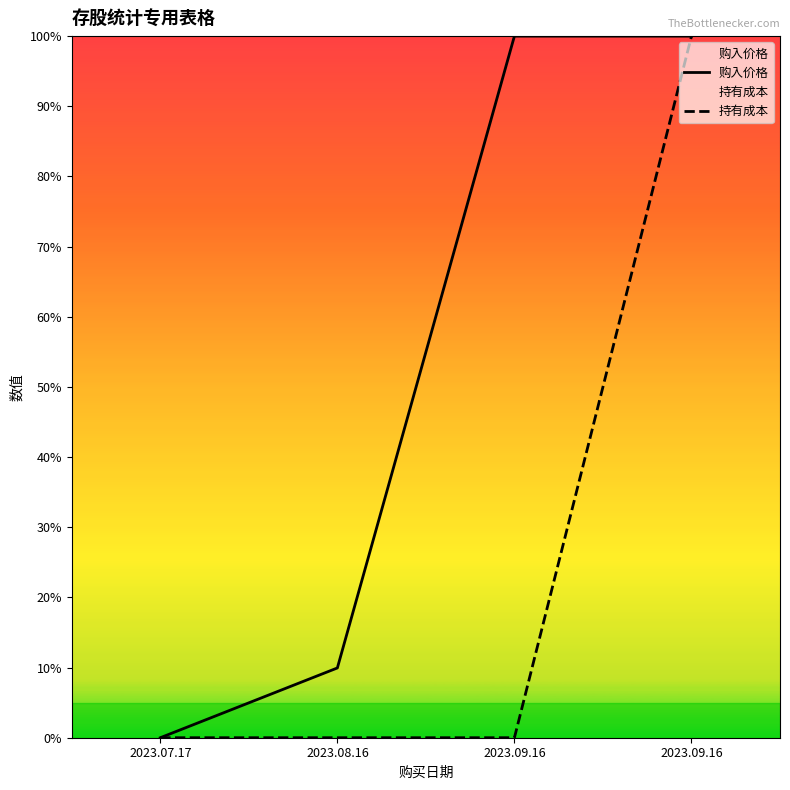

Which series has the largest range (max minus min)?

购入价格